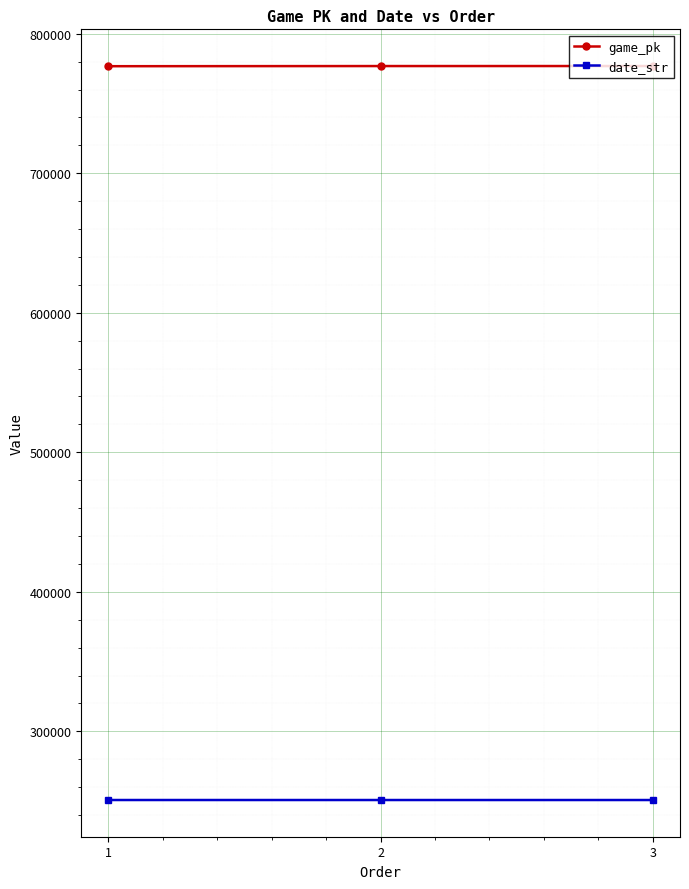

What is the value of the date_str point at the 2nd from the left?

250810